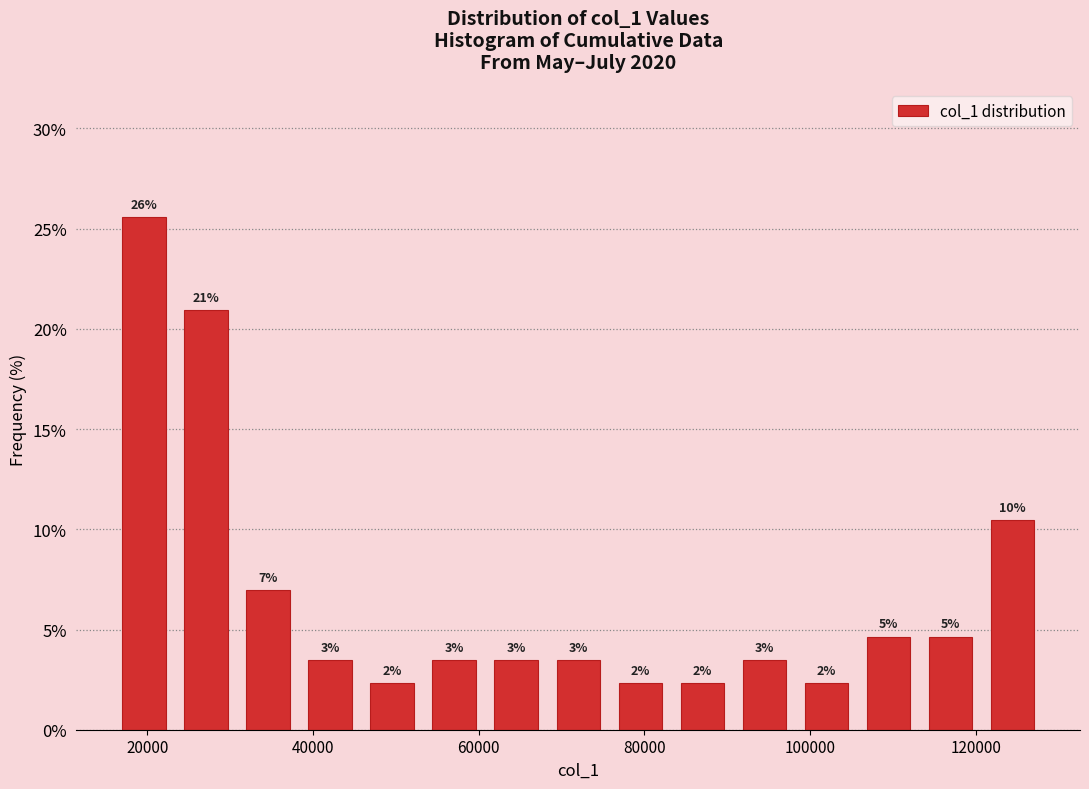

Read against the x-axis, roughly where is the centre of the tallest bar?

20000